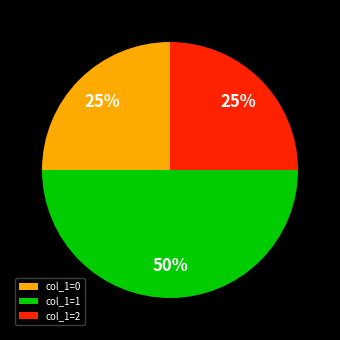

To the nearest percent, what is the combined percentage of col_1=1 and col_1=2?

75%